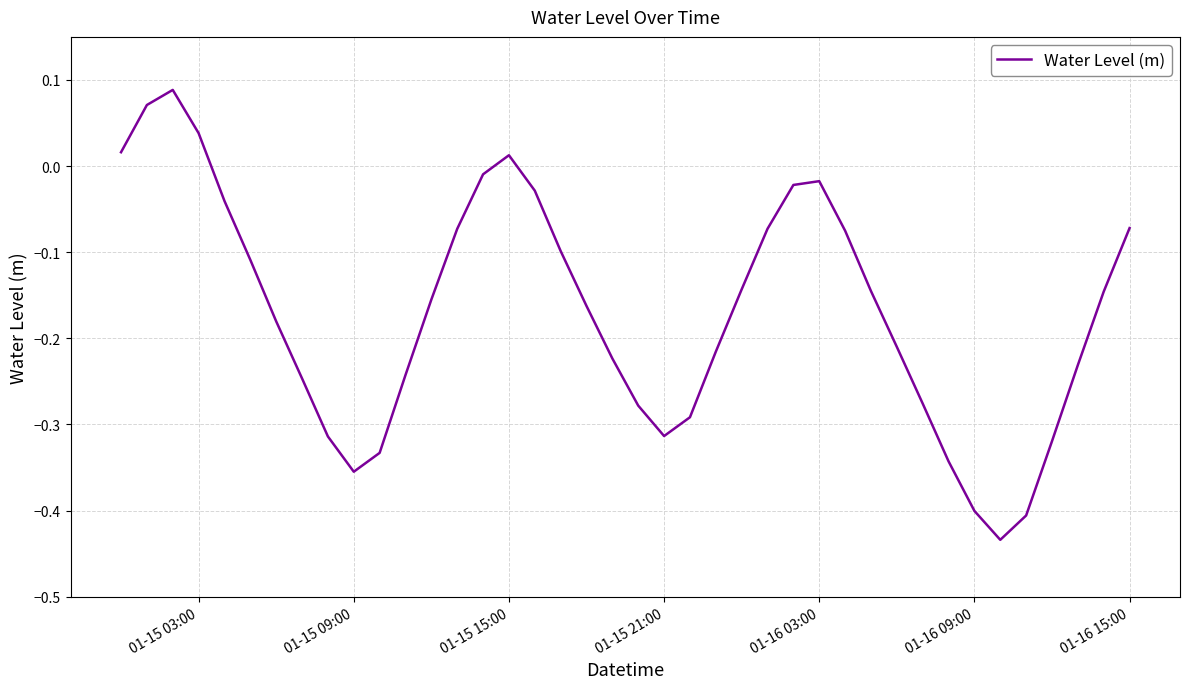

What is the difference between the maximum and minimum values?

0.5